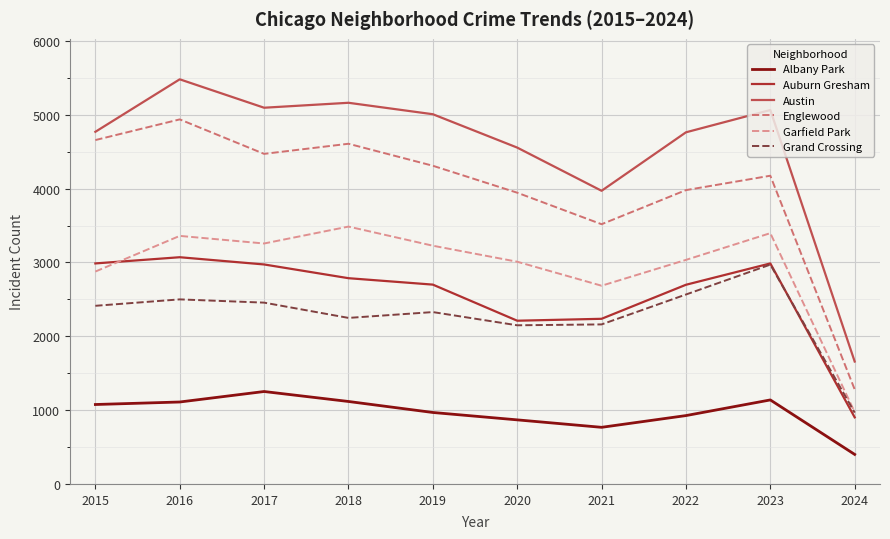

What are all the series names shown in the legend?

Albany Park, Auburn Gresham, Austin, Englewood, Garfield Park, Grand Crossing